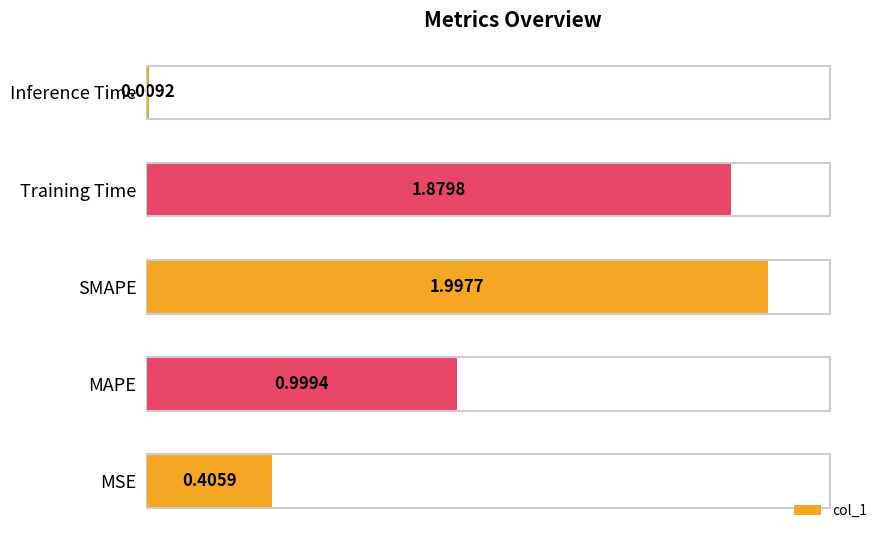

What is the greatest value displayed?

2.0